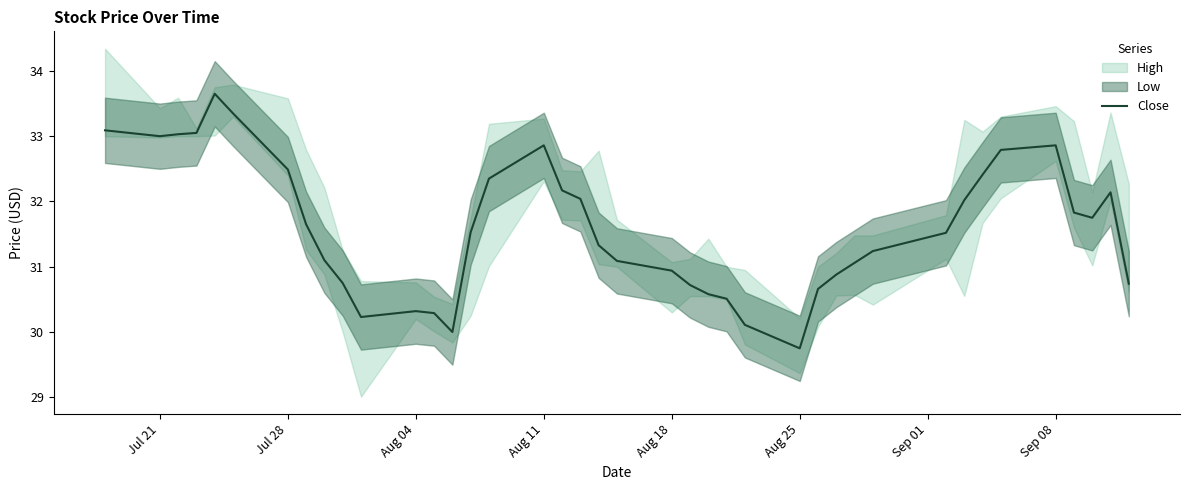

Reading left to right, list all the values displayed in this chart.

33.1	33.0	33.0	33.0	33.7	33.3	32.5	31.6	31.1	30.8	30.2	30.3	30.3	30.0	31.5	32.3	32.9	32.2	32.0	31.3	31.1	30.9	30.7	30.6	30.5	30.1	29.8	30.7	30.9	31.1	31.2	31.5	32.0	32.4	32.8	32.9	31.8	31.8	32.1	30.7